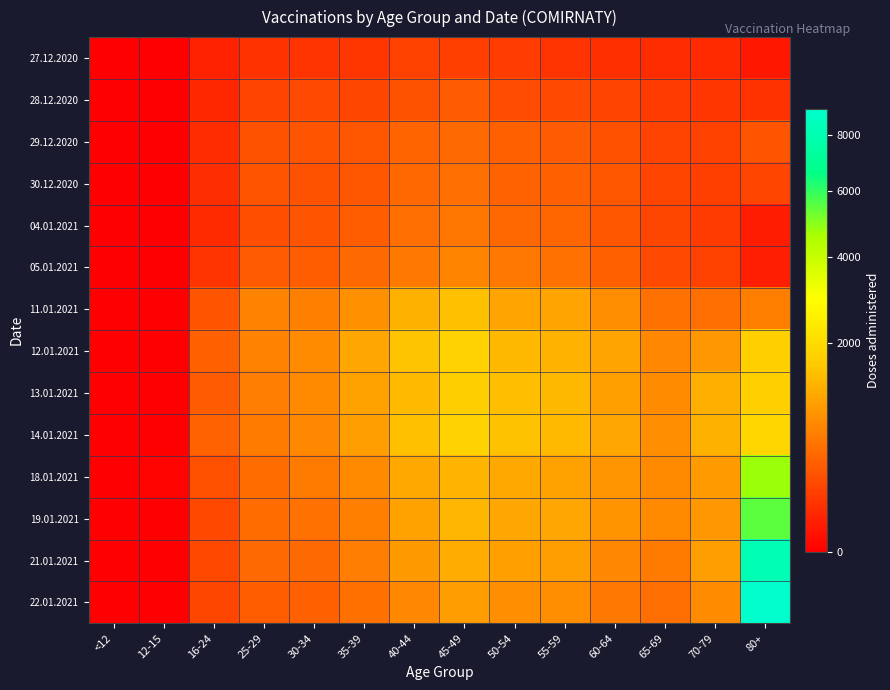

Reading left to right, list all the values displayed in this chart.

27.12.2020: <12=0	12-15=0	16-24=46	25-29=101	30-34=114	35-39=120	40-44=173	45-49=169	50-54=156	55-59=116	60-64=99	65-69=85	70-79=78	80+=27
28.12.2020: <12=0	12-15=0	16-24=61	25-29=186	30-34=224	35-39=209	40-44=279	45-49=335	50-54=242	55-59=223	60-64=182	65-69=145	70-79=117	80+=103
29.12.2020: <12=0	12-15=0	16-24=82	25-29=279	30-34=285	35-39=318	40-44=417	45-49=462	50-54=382	55-59=339	60-64=260	65-69=184	70-79=170	80+=290
30.12.2020: <12=0	12-15=0	16-24=90	25-29=293	30-34=273	35-39=306	40-44=444	45-49=485	50-54=395	55-59=374	60-64=307	65-69=189	70-79=164	80+=199
04.01.2021: <12=0	12-15=0	16-24=77	25-29=249	30-34=288	35-39=354	40-44=495	45-49=576	50-54=445	55-59=418	60-64=312	65-69=206	70-79=145	80+=35
05.01.2021: <12=0	12-15=0	16-24=112	25-29=344	30-34=352	35-39=458	40-44=597	45-49=711	50-54=596	55-59=521	60-64=384	65-69=229	70-79=175	80+=44
11.01.2021: <12=0	12-15=0	16-24=287	25-29=691	30-34=664	35-39=842	40-44=1251	45-49=1472	50-54=1092	55-59=1082	60-64=808	65-69=519	70-79=492	80+=657
12.01.2021: <12=0	12-15=0	16-24=374	25-29=691	30-34=794	35-39=1098	40-44=1524	45-49=1815	50-54=1378	55-59=1280	60-64=1071	65-69=743	70-79=923	80+=1760
13.01.2021: <12=0	12-15=0	16-24=334	25-29=624	30-34=768	35-39=1049	40-44=1394	45-49=1731	50-54=1449	55-59=1380	60-64=1032	65-69=779	70-79=1240	80+=1758
14.01.2021: <12=0	12-15=0	16-24=390	25-29=612	30-34=739	35-39=1017	40-44=1471	45-49=1802	50-54=1505	55-59=1396	60-64=1105	65-69=835	70-79=1254	80+=1898
18.01.2021: <12=0	12-15=1	16-24=267	25-29=480	30-34=605	35-39=765	40-44=1148	45-49=1325	50-54=1140	55-59=1056	60-64=891	65-69=766	70-79=953	80+=4734
19.01.2021: <12=0	12-15=0	16-24=220	25-29=474	30-34=524	35-39=674	40-44=1057	45-49=1334	50-54=1095	55-59=1115	60-64=883	65-69=756	70-79=907	80+=5510
21.01.2021: <12=0	12-15=0	16-24=211	25-29=452	30-34=462	35-39=632	40-44=949	45-49=1184	50-54=1025	55-59=998	60-64=749	65-69=617	70-79=1000	80+=8154
22.01.2021: <12=0	12-15=0	16-24=201	25-29=349	30-34=374	35-39=506	40-44=754	45-49=983	50-54=831	55-59=816	60-64=584	65-69=491	70-79=797	80+=9046